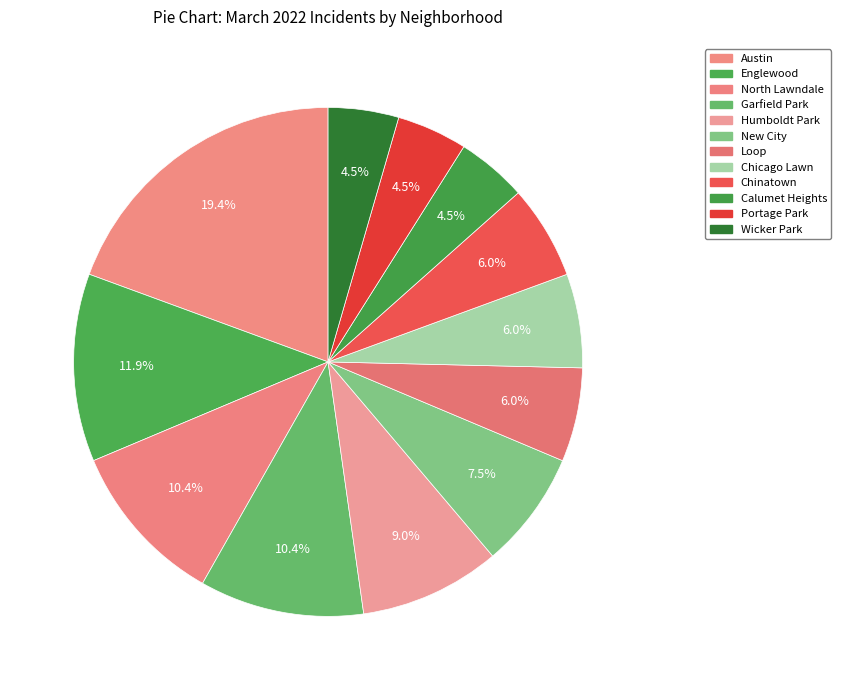

To the nearest percent, what is the average slice percentage?

8%